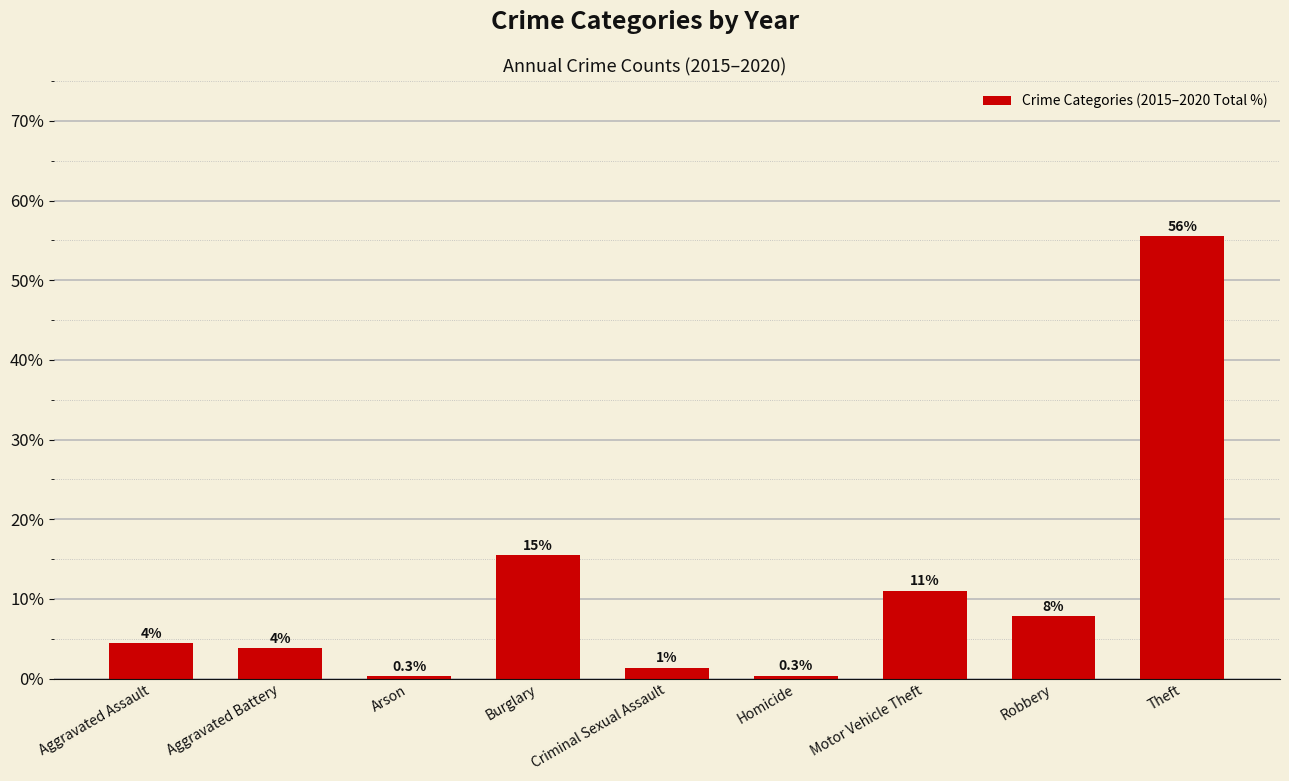

List the labels in order of value, smallest first.

Arson, Homicide, Criminal Sexual Assault, Aggravated Battery, Aggravated Assault, Robbery, Motor Vehicle Theft, Burglary, Theft